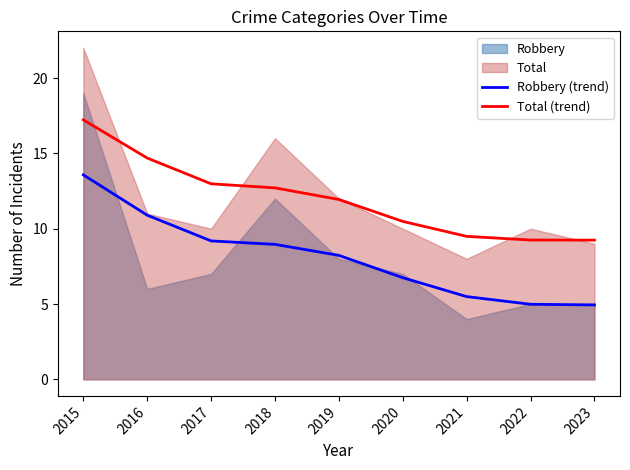

What value does the Robbery (trend) series have at 2015?

13.6